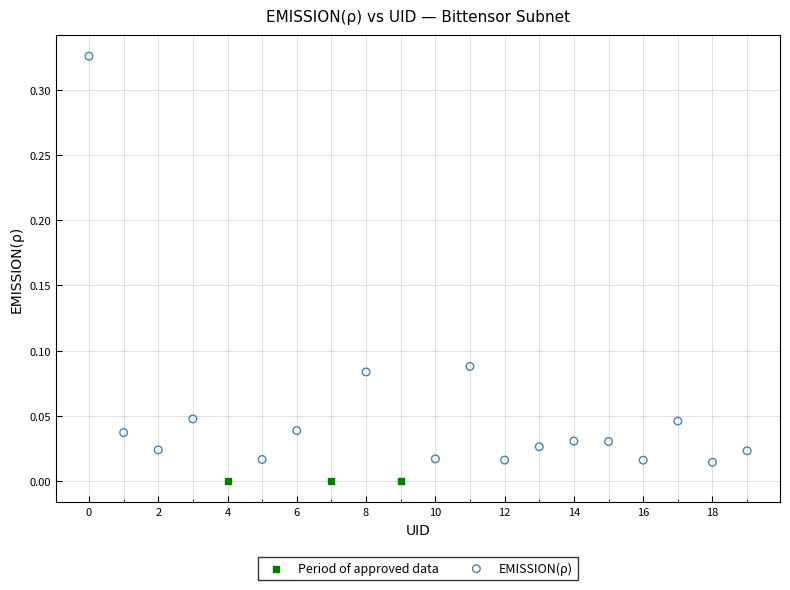

Which series reaches the maximum Y coordinate?

EMISSION(ρ)